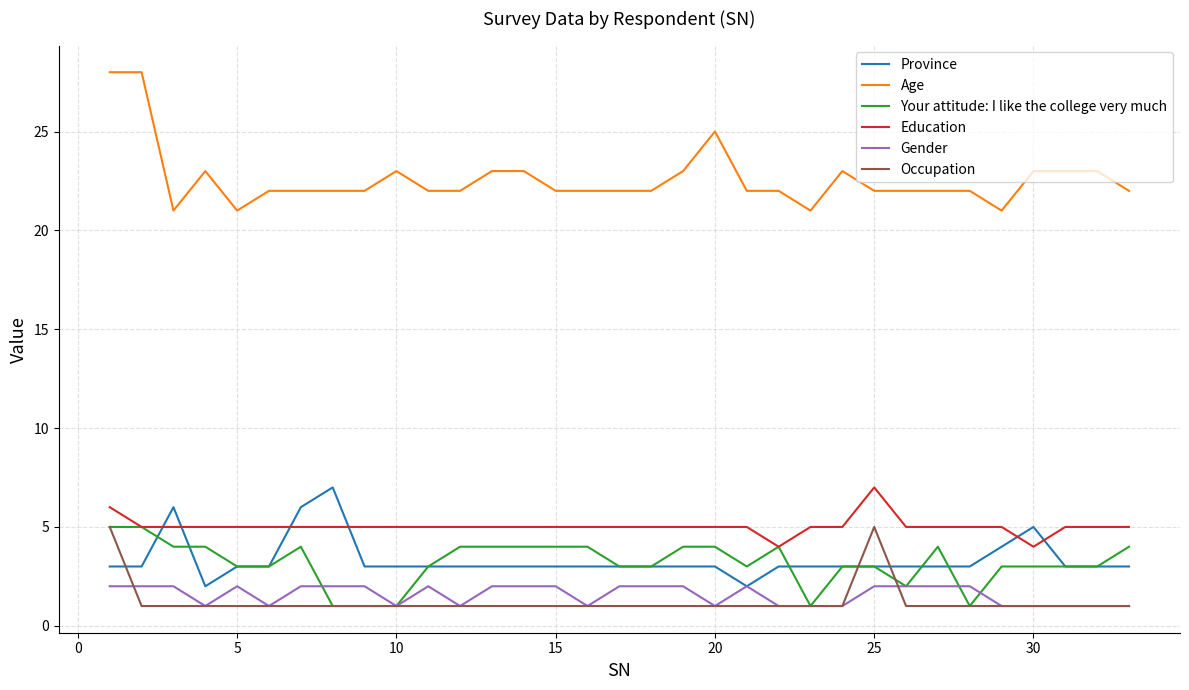

Which series has the largest total across all categories?

Age